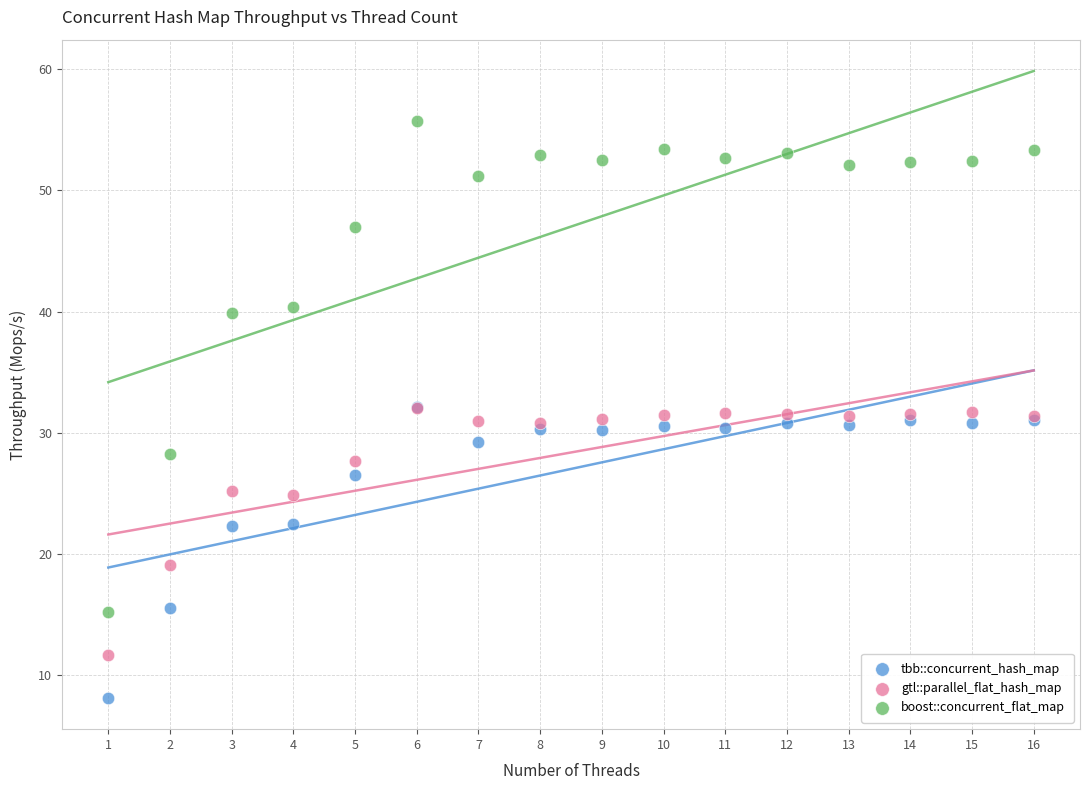

Which series contains the lowest Y value?

tbb::concurrent_hash_map